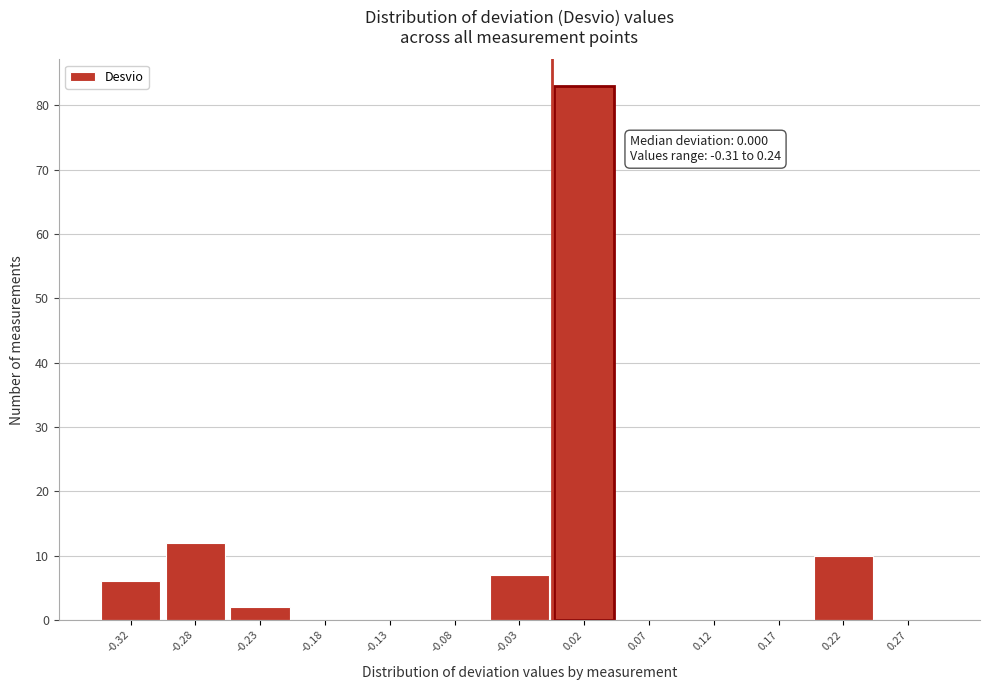

Which range on the x-axis has the tallest bar?

0.00 to 0.05